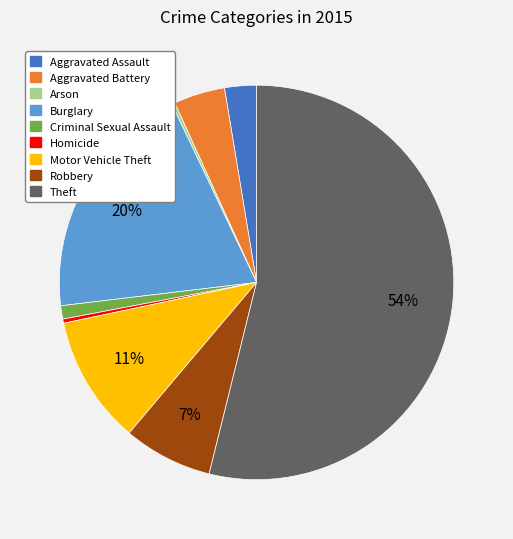

The Aggravated Assault slice represents 13% of the pie. True or false?

False